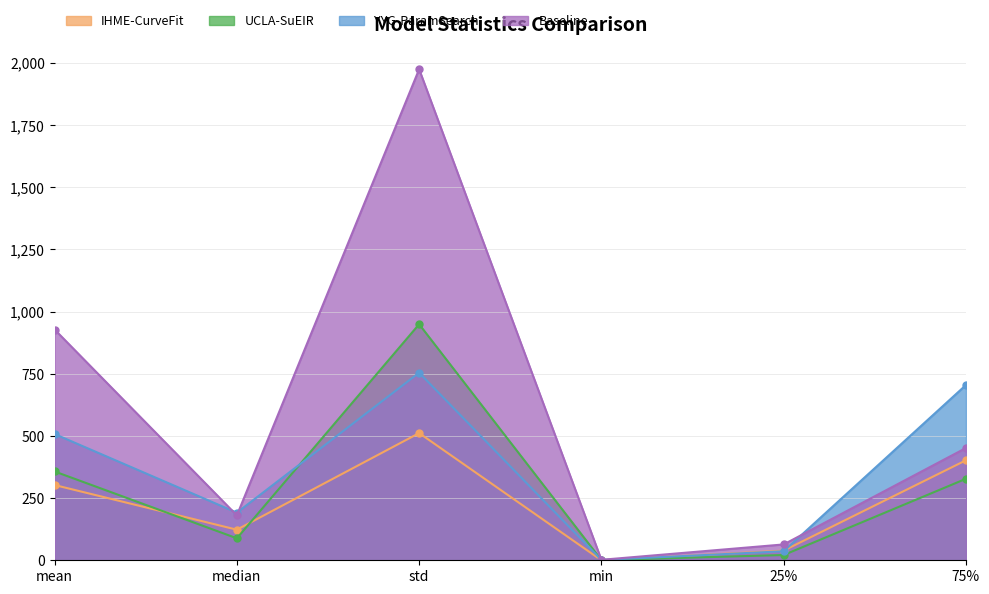

Where does the IHME-CurveFit series first go above 302?

mean